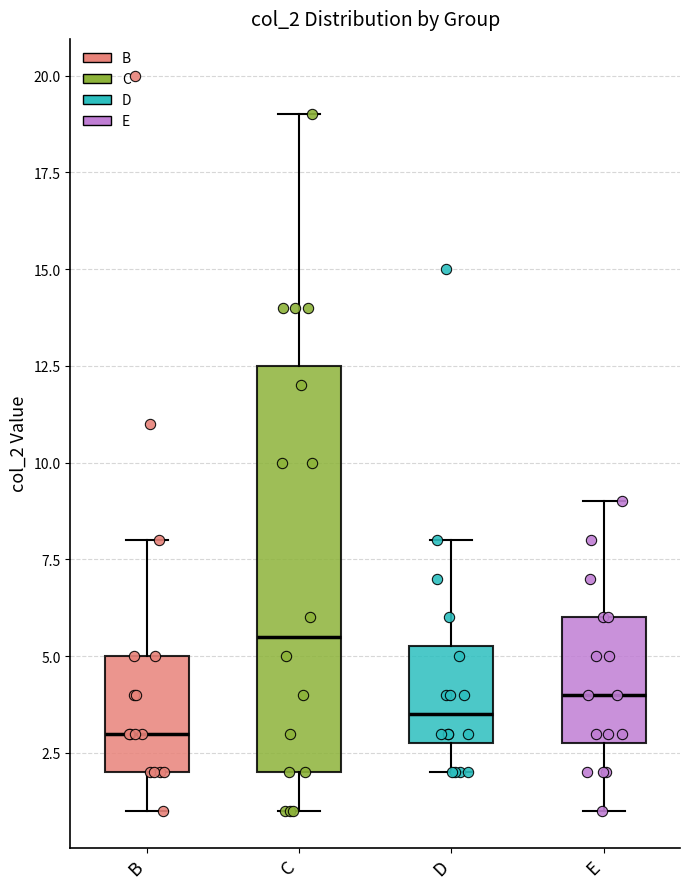

Reading left to right, transcribe this box plot: for each box, give where its median line is, the range the box spans, and where its two whiskers end, as read against the y-axis. The values are not printed on the chart, so give them approximately, as read against the axis.

B: median 3.0, box 2.0 to 5.0, whiskers 1.0 to 8.0
C: median 5.5, box 2.0 to 12.5, whiskers 1.0 to 19.0
D: median 3.5, box 3.0 to 5.5, whiskers 2.0 to 8.0
E: median 4.0, box 3.0 to 6.0, whiskers 1.0 to 9.0